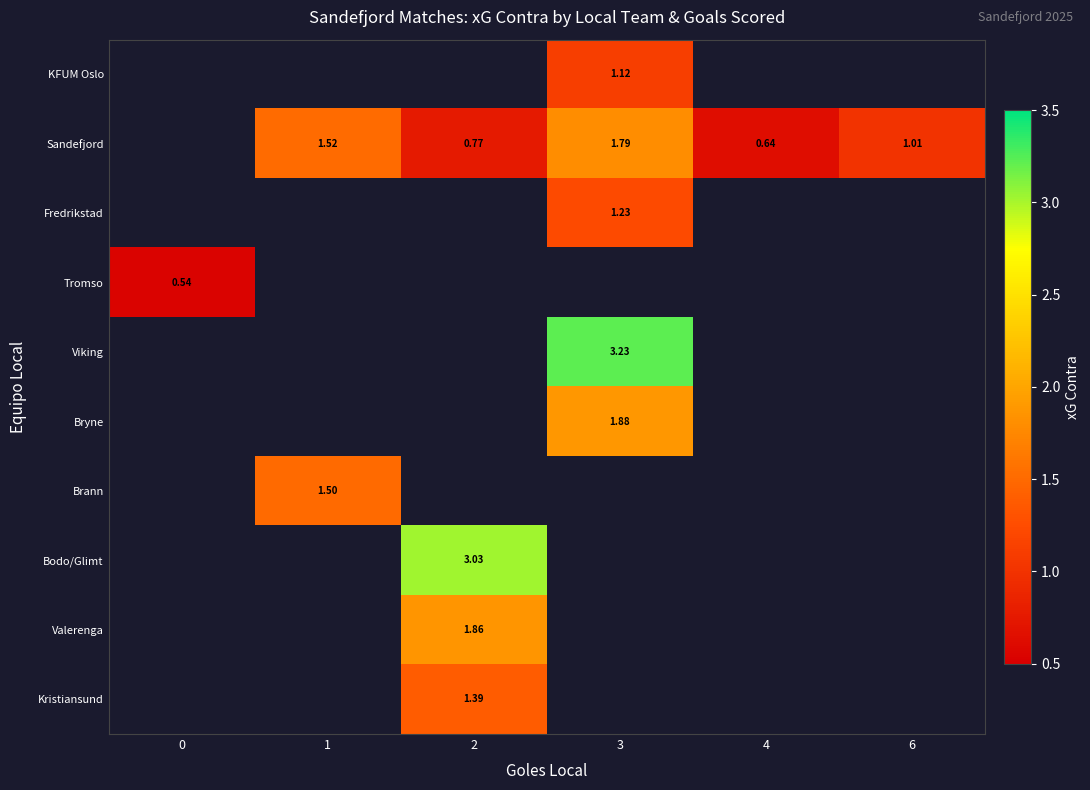

How many series are shown in this chart?

10